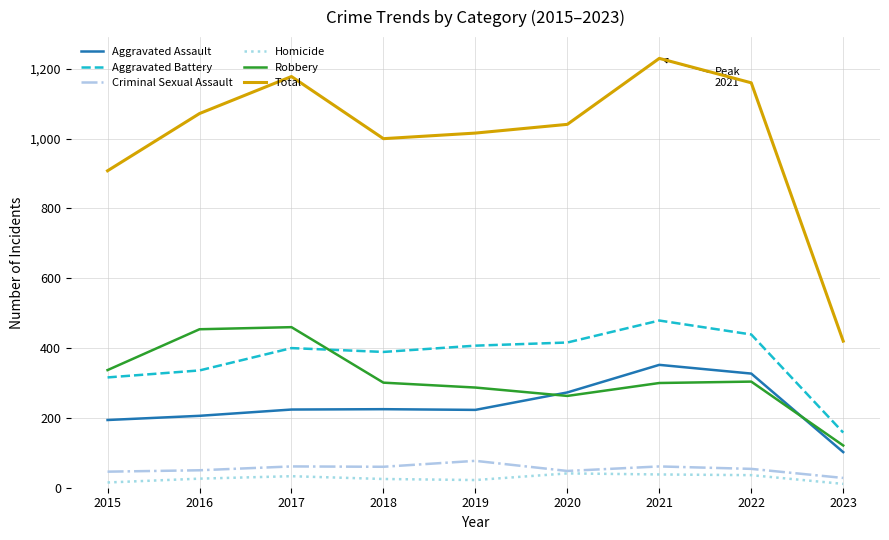

Read the Aggravated Battery value at 2022.

439